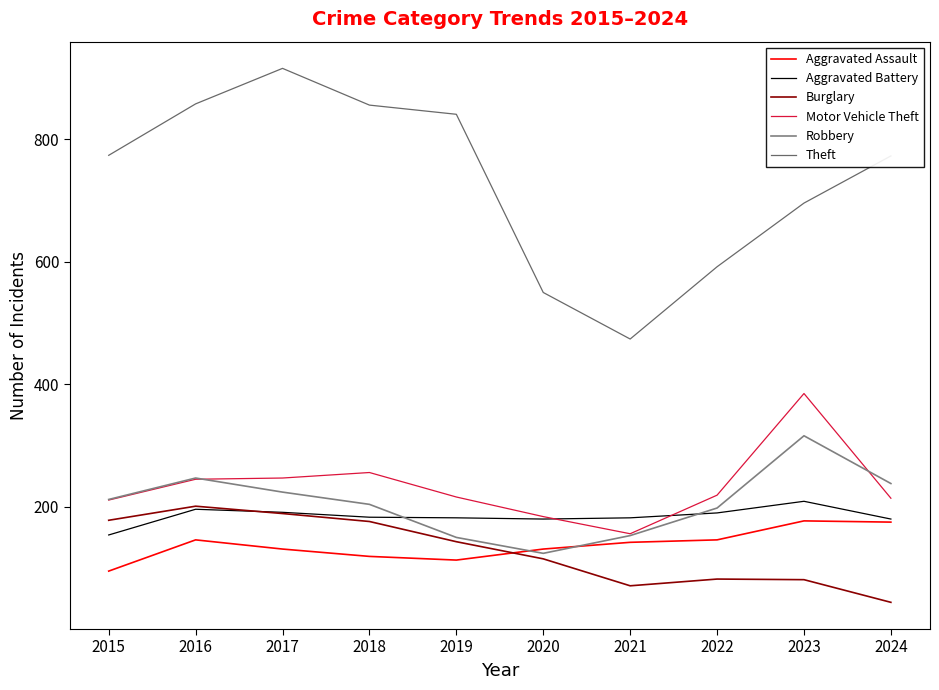

What is the difference between the second highest and minimum values in the Aggravated Battery series?

42